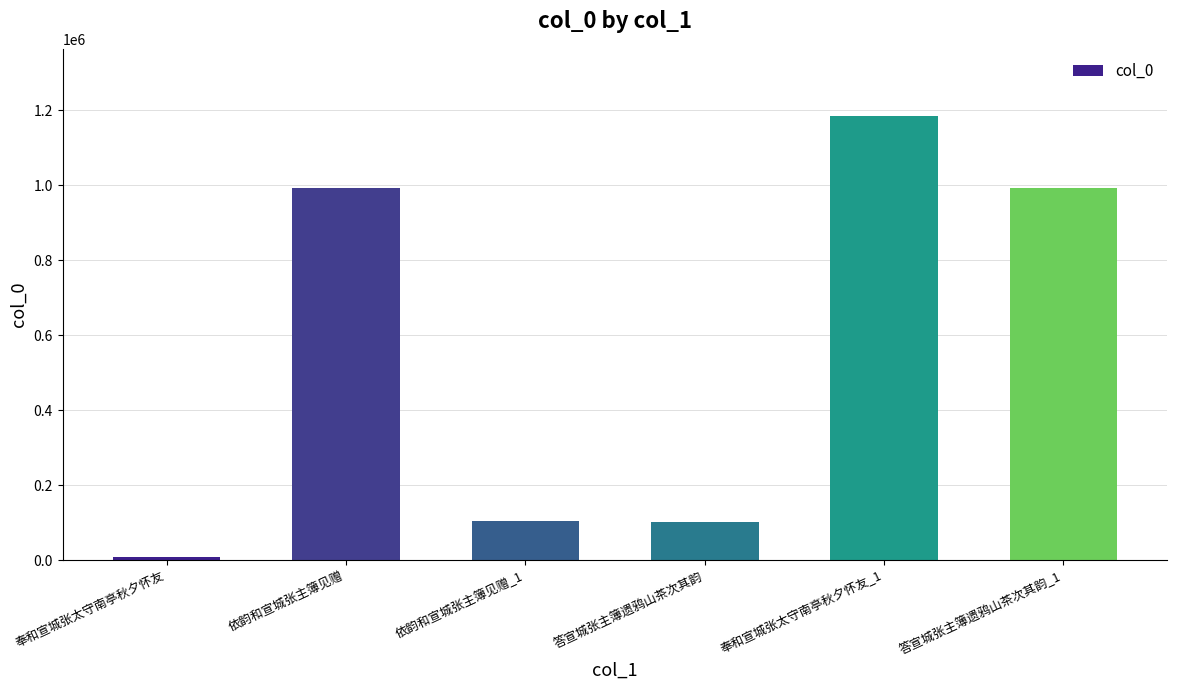

What is the change in value from 答宣城张主簿遗鸦山茶次其韵 to 答宣城张主簿遗鸦山茶次其韵_1?

+890301